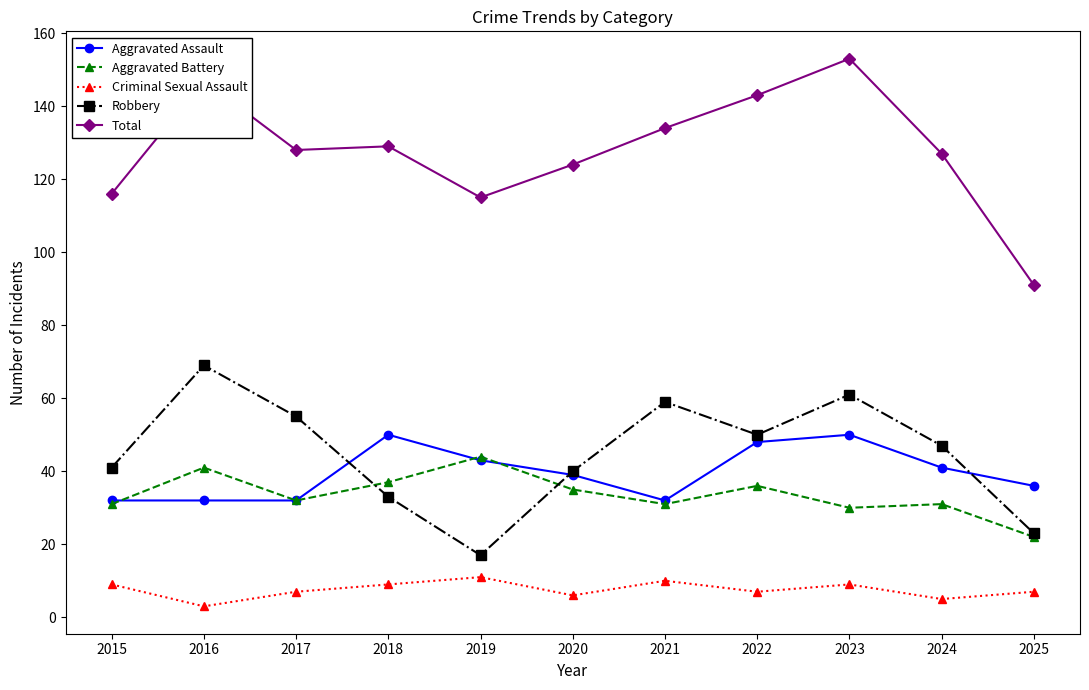

How many lines are shown in the chart?

5